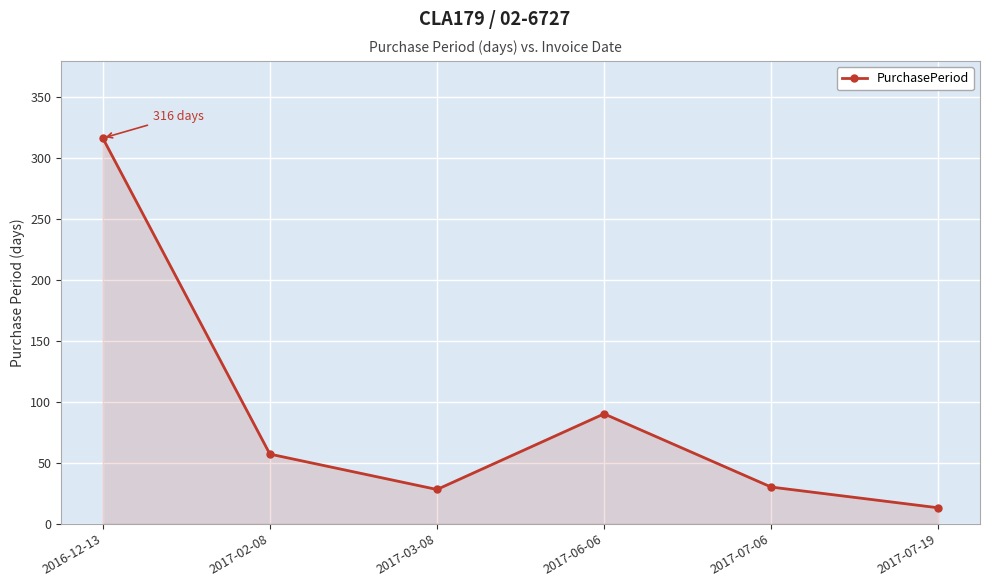

How many lines are shown in the chart?

1